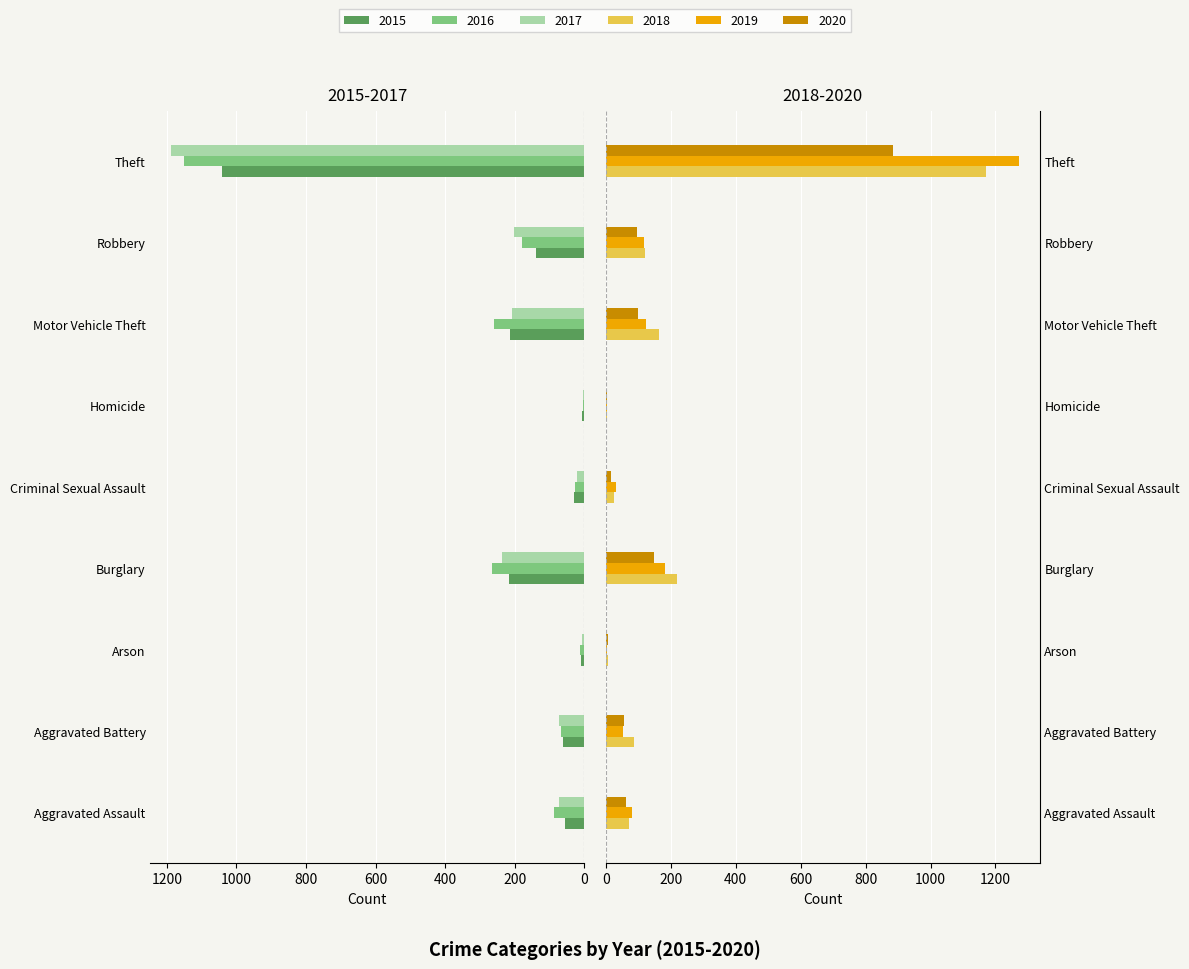

Where does the 2016 series first go above 88?

Burglary